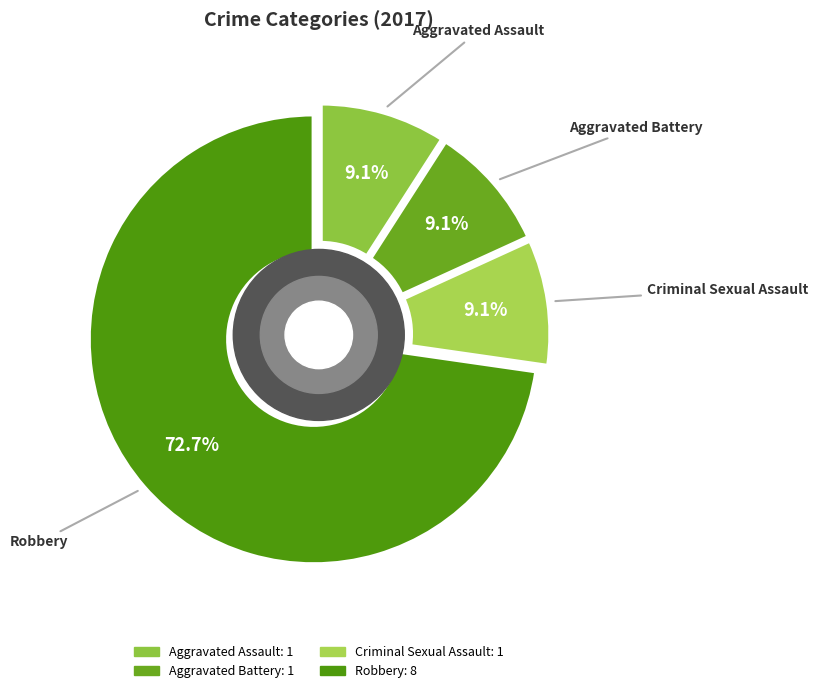

To the nearest percent, what is the difference between the Aggravated Assault and Robbery slice percentages?

64%